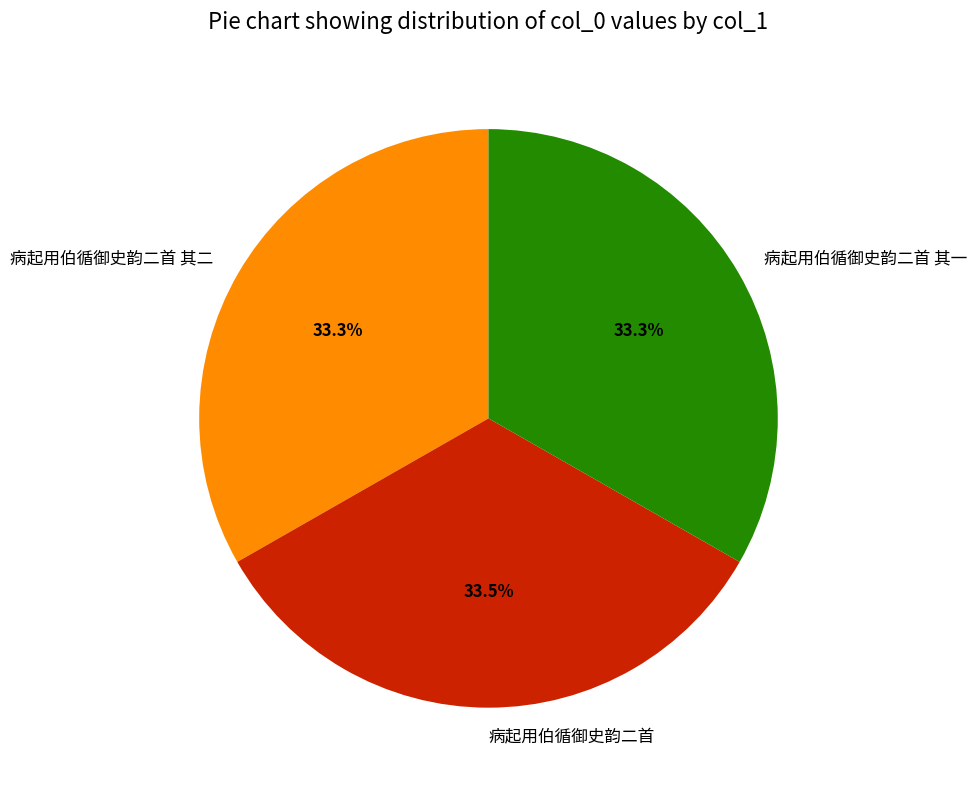

To the nearest percent, what portion does 病起用伯循御史韵二首 其一 represent?

33%